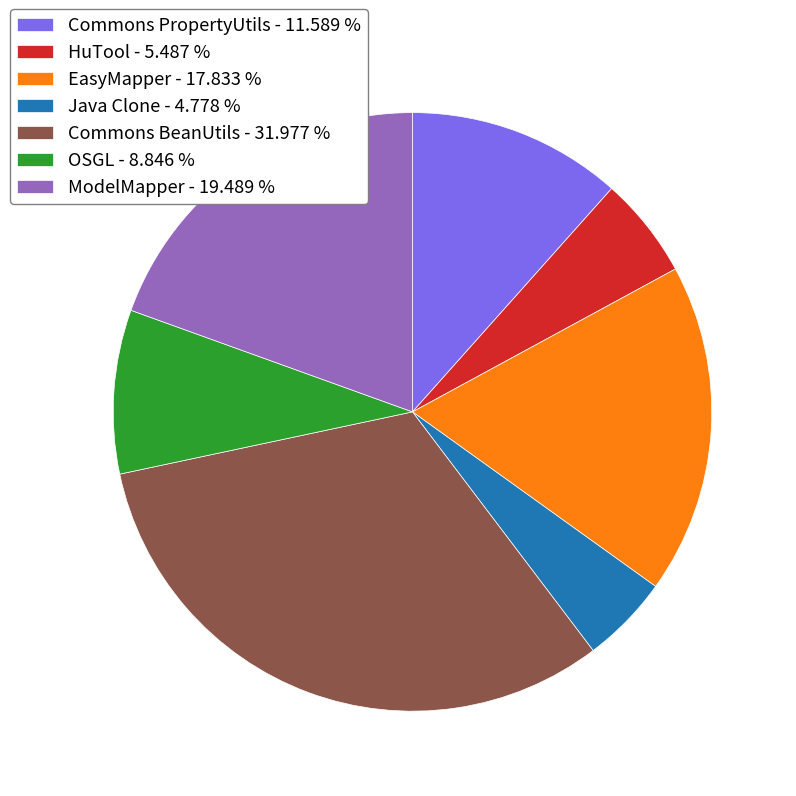

Is it true that ModelMapper is 6% of the pie?

False